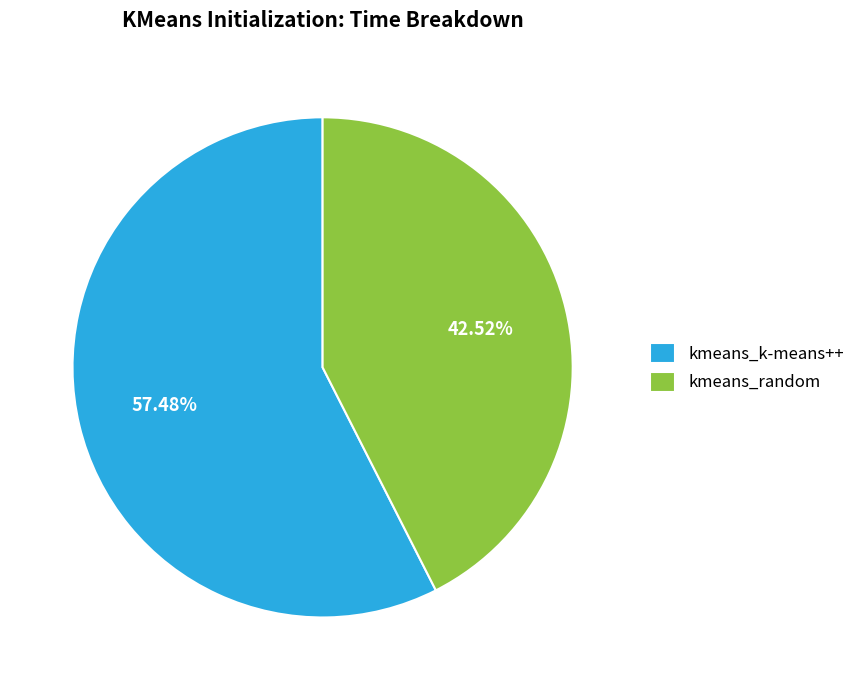

Between kmeans_random and kmeans_k-means++, which is larger?

kmeans_k-means++